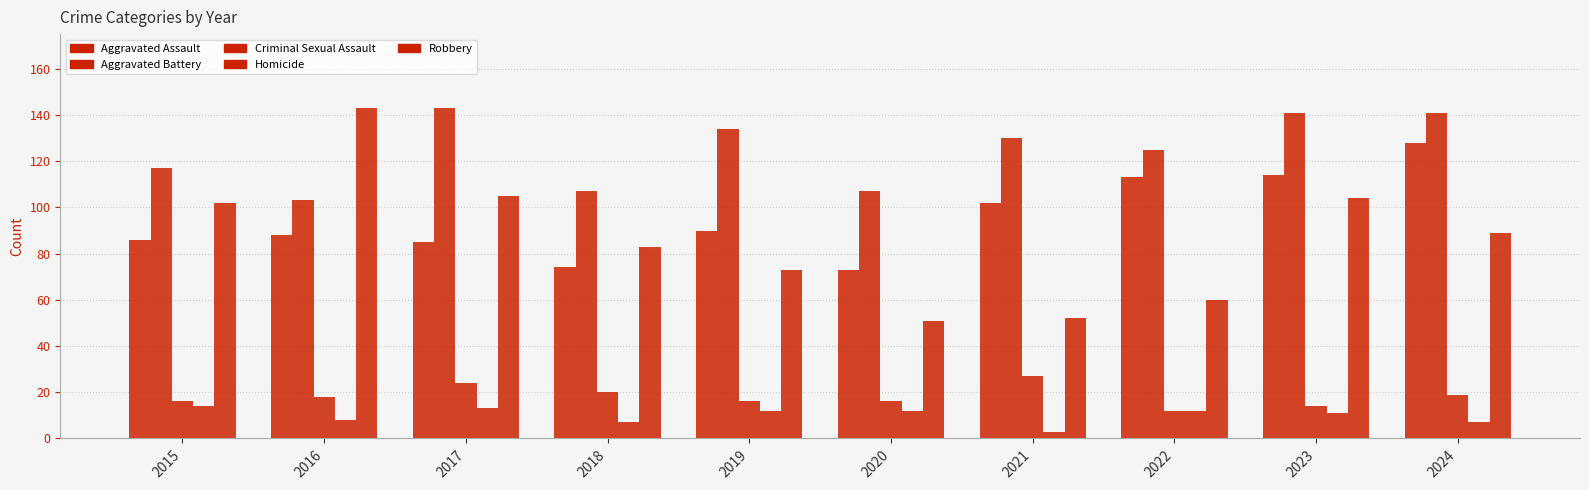

How many bars are there in each group?

5